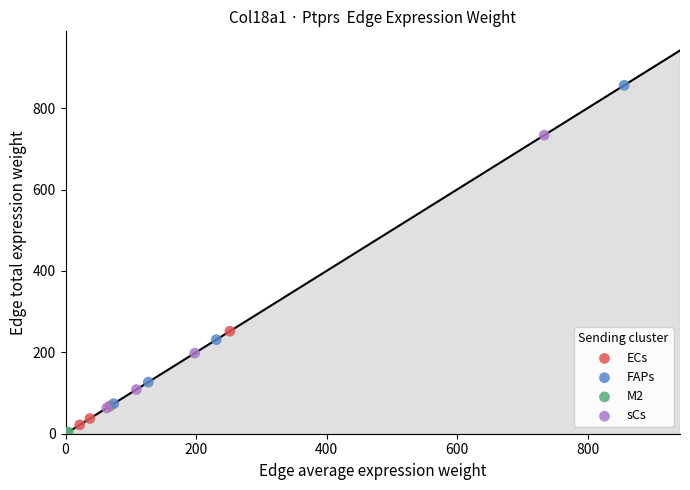

Which series has the widest spread of Y values?

FAPs